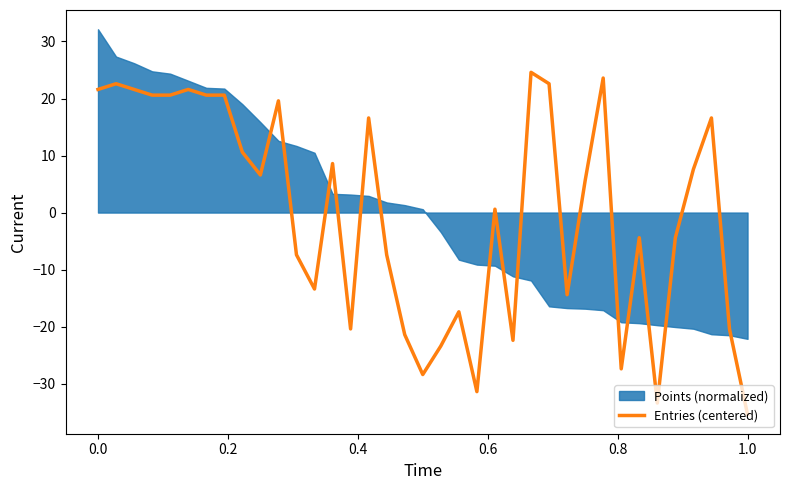

What is the lowest value of the Entries (centered) series?

-35.4